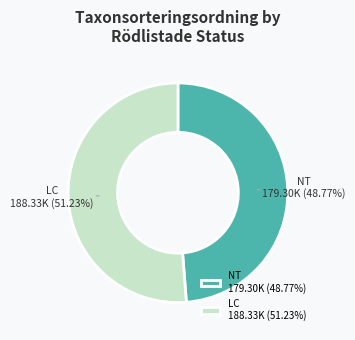

Approximately how many times larger is the value at NT compared to LC?

1.0